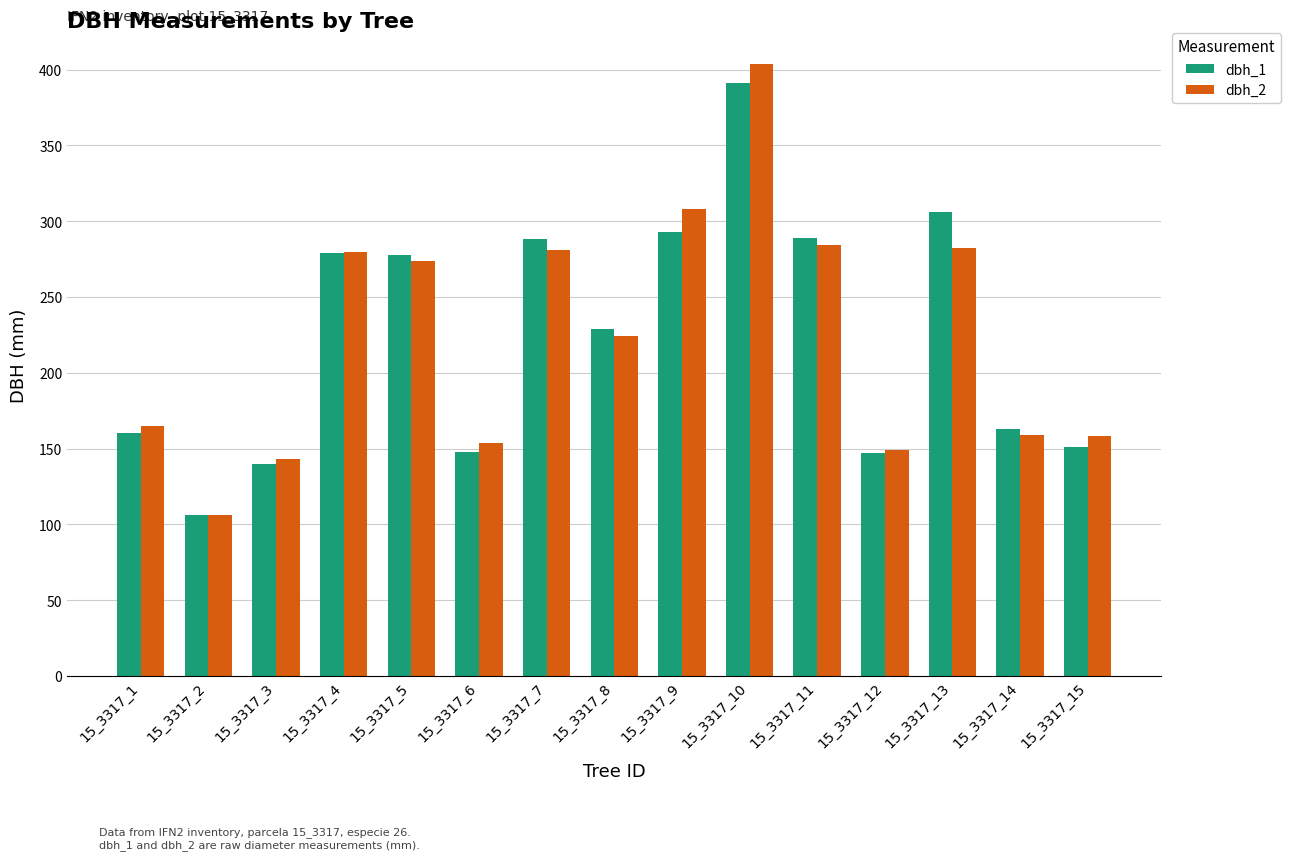

At which label does dbh_1 reach its peak?

15_3317_10